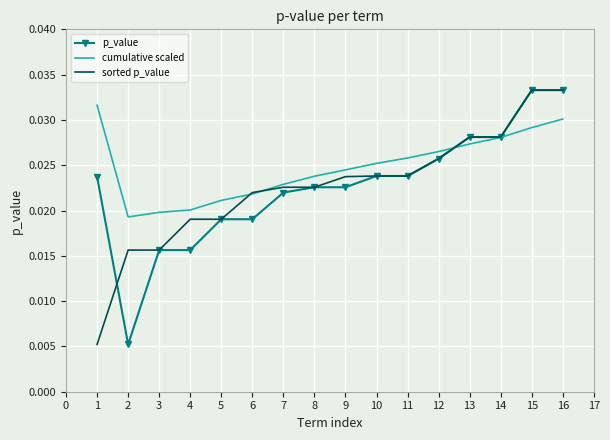

Between 2 and 10, which series saw the biggest shift?

p_value